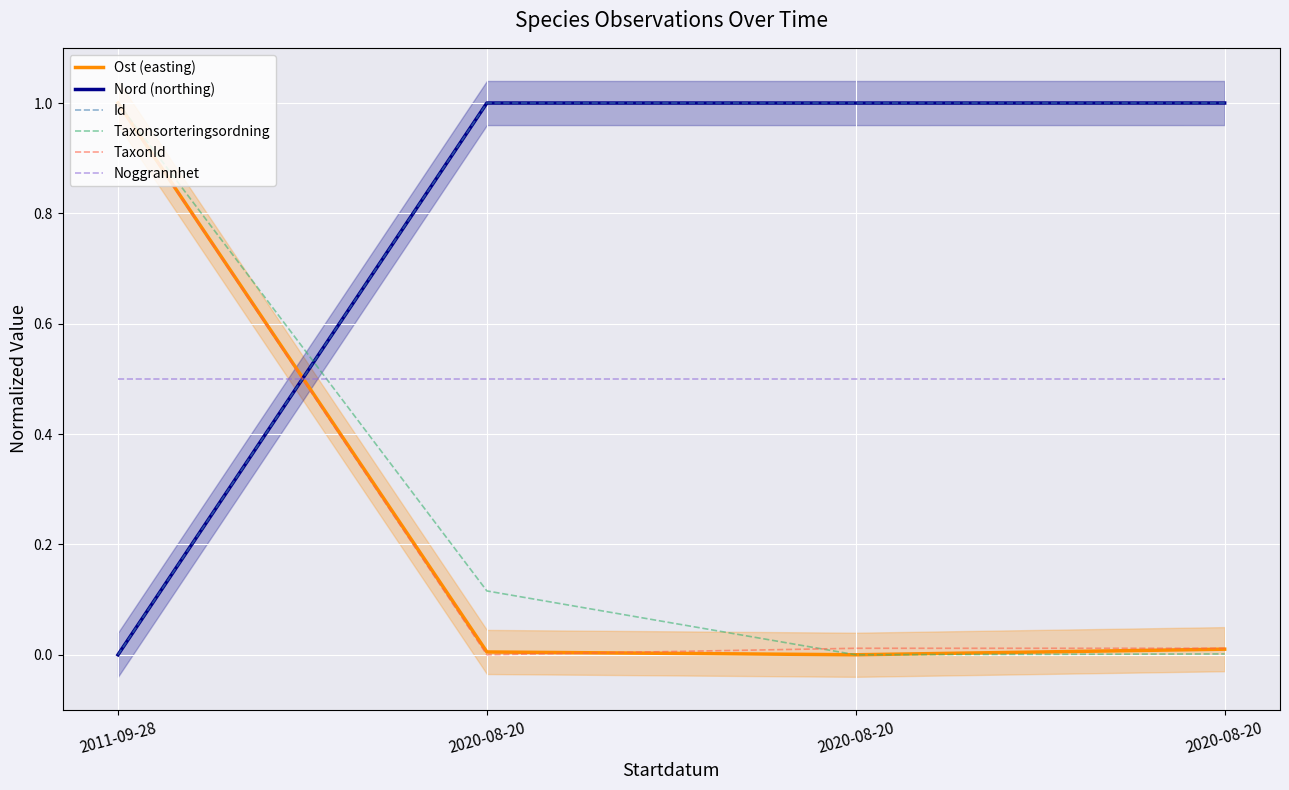

Which has a higher value, 2020-08-20 or 2020-08-20?

2020-08-20